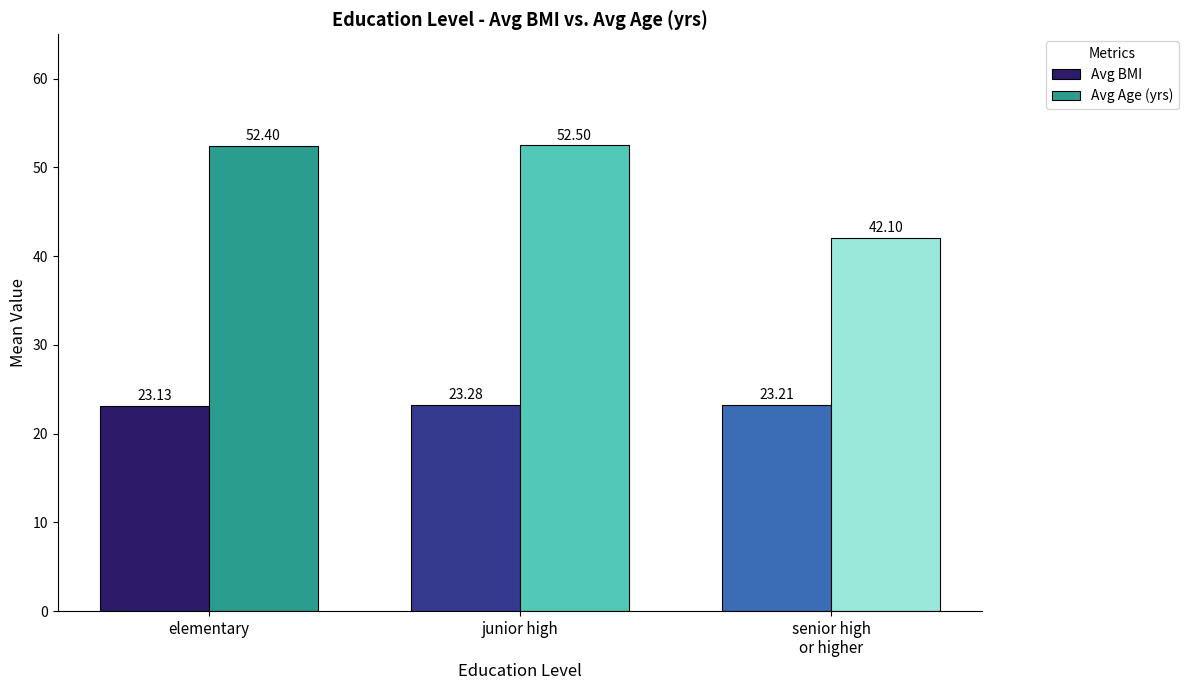

What is the smallest value displayed?

23.1